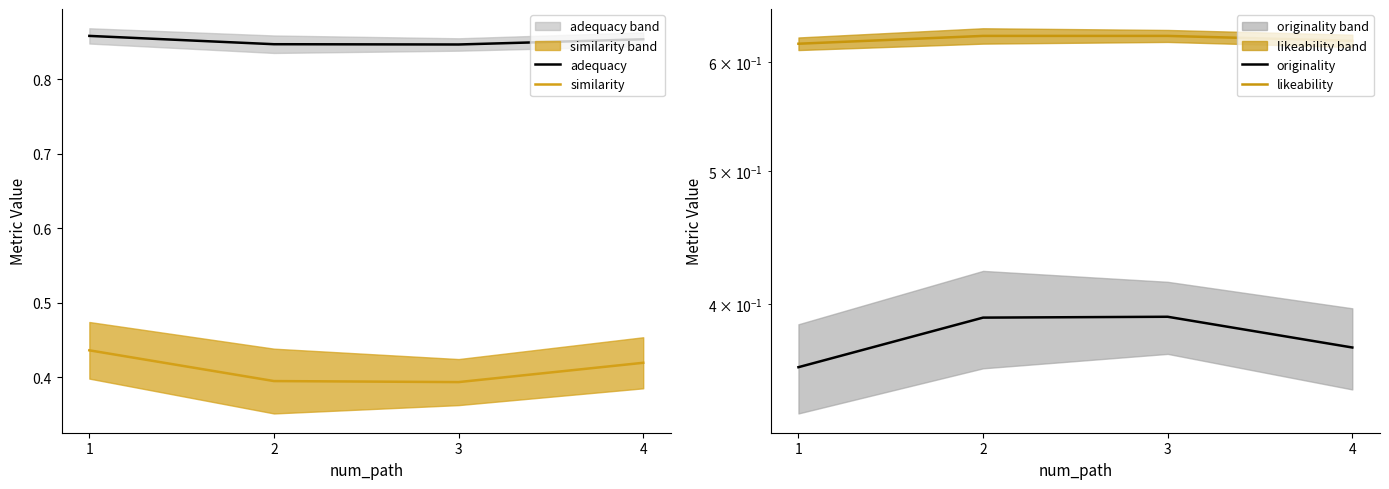

Is it true that adequacy equals 1.4 at 4?

False